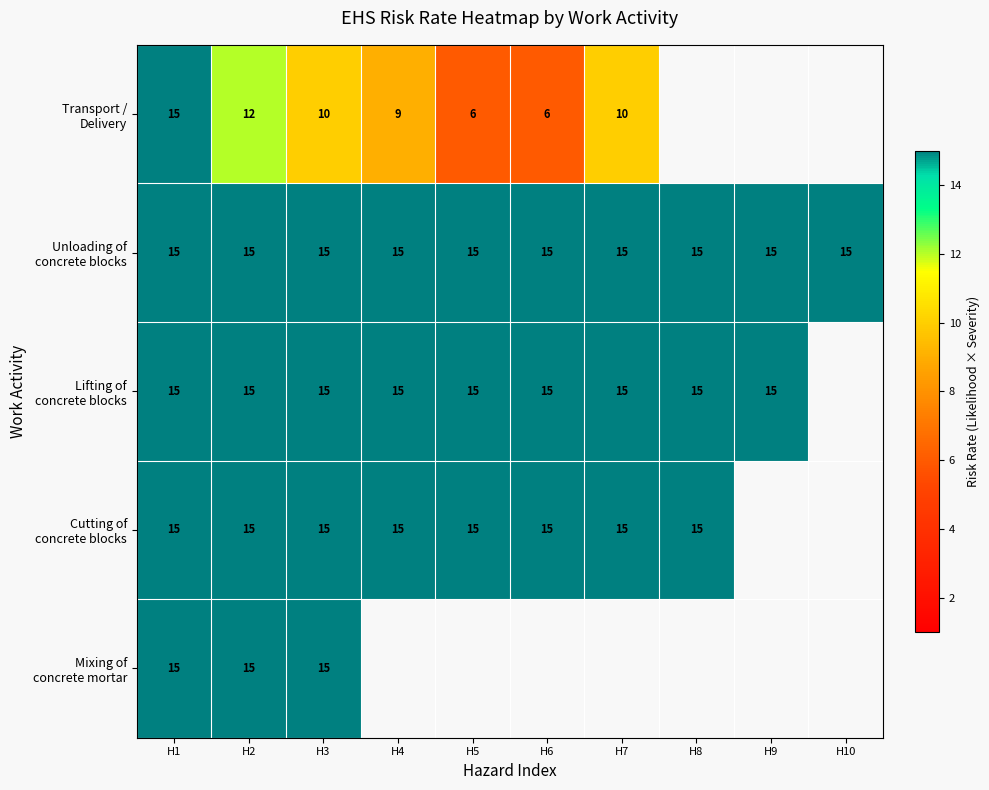

What is the total value across all series at H2?

72